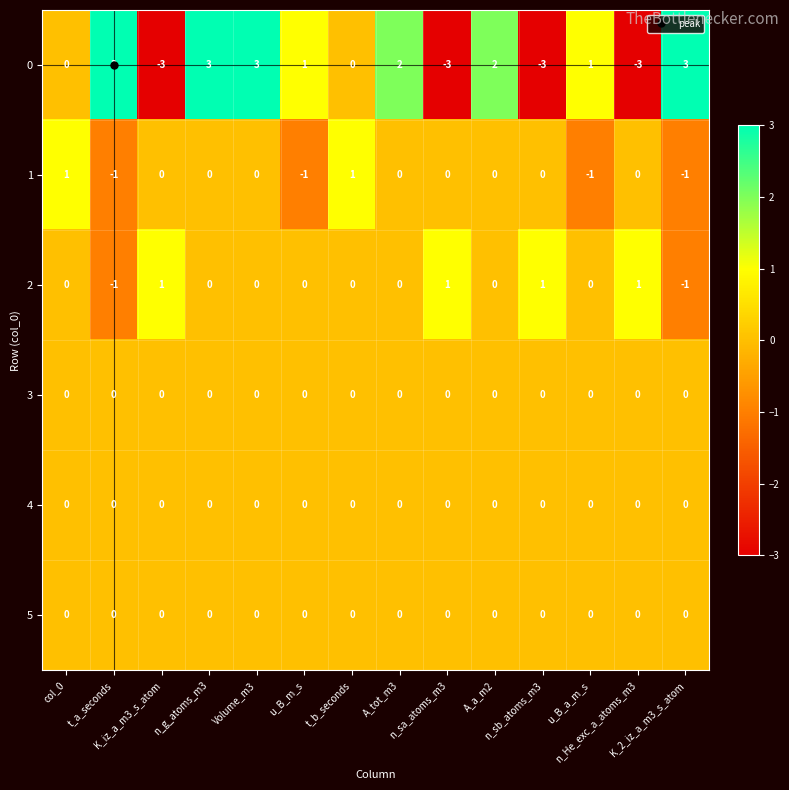

How many 2 values are between 0 and 1?

12